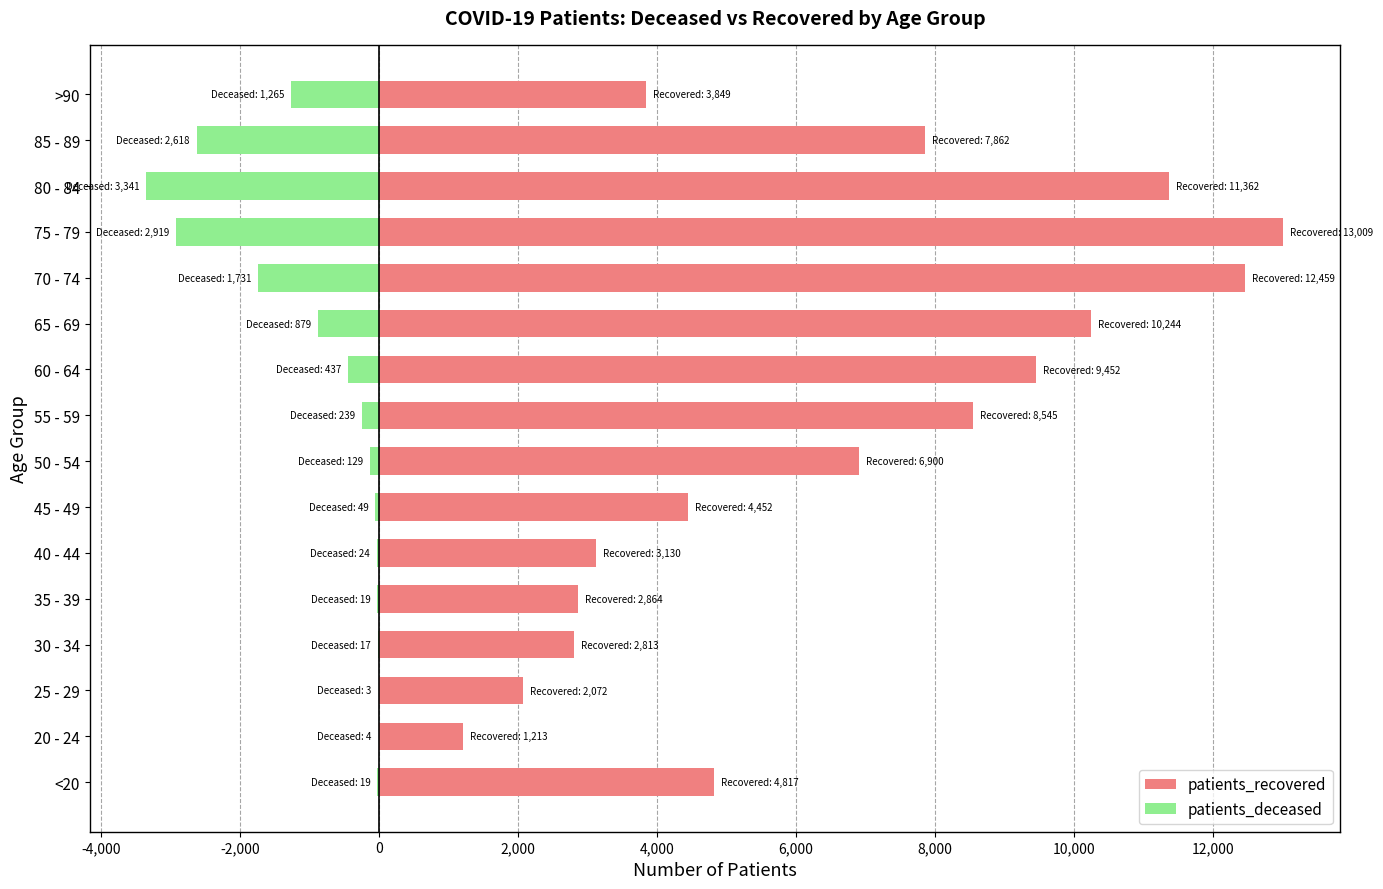

What is the maximum value shown in the chart?

13009